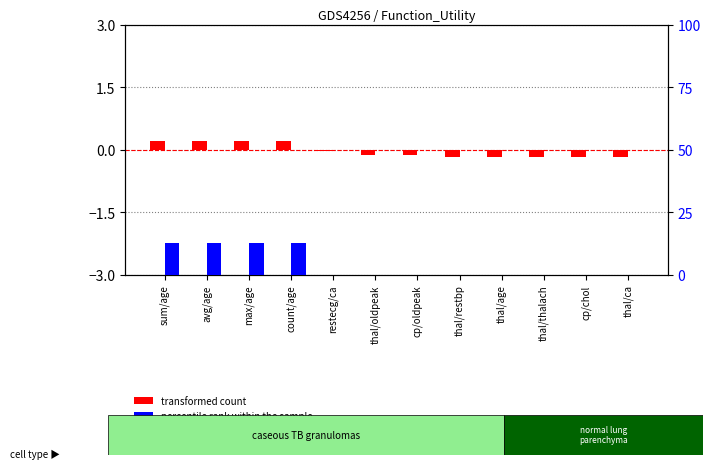

List the labels in order of percentile rank within the sample value, largest first.

sum/age, avg/age, max/age, count/age, restecg/ca, thal/oldpeak, cp/oldpeak, thal/restbp, thal/thalach, cp/chol, thal/age, thal/ca